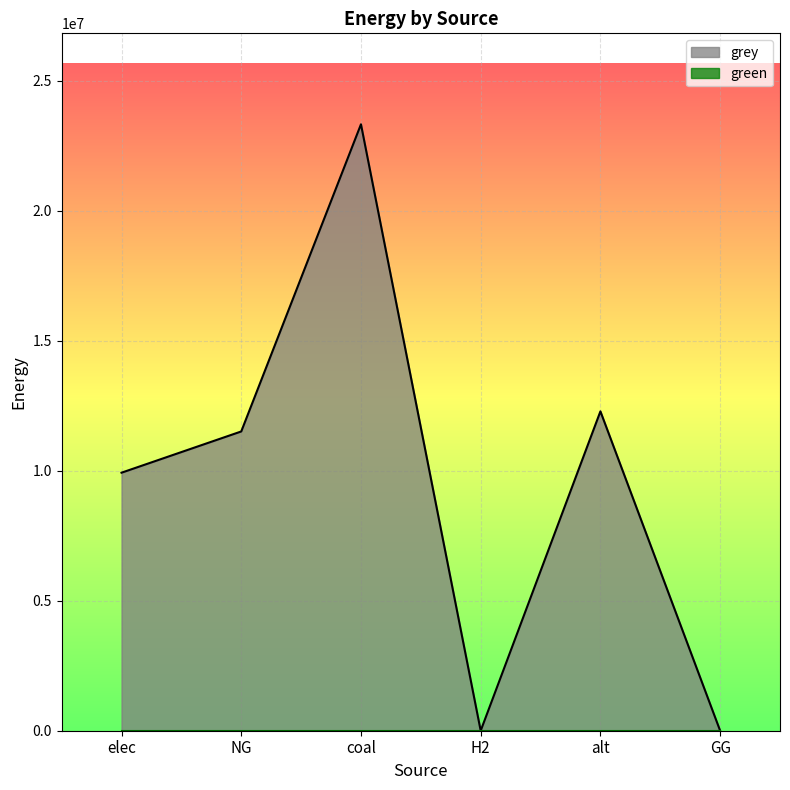

What is the value of the 5th point from the left?

12288253.3